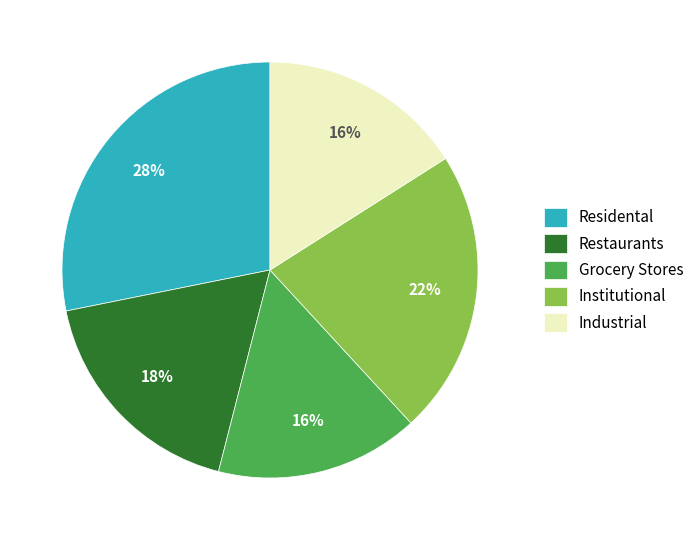

True or false: Residental accounts for 36% of the total.

False